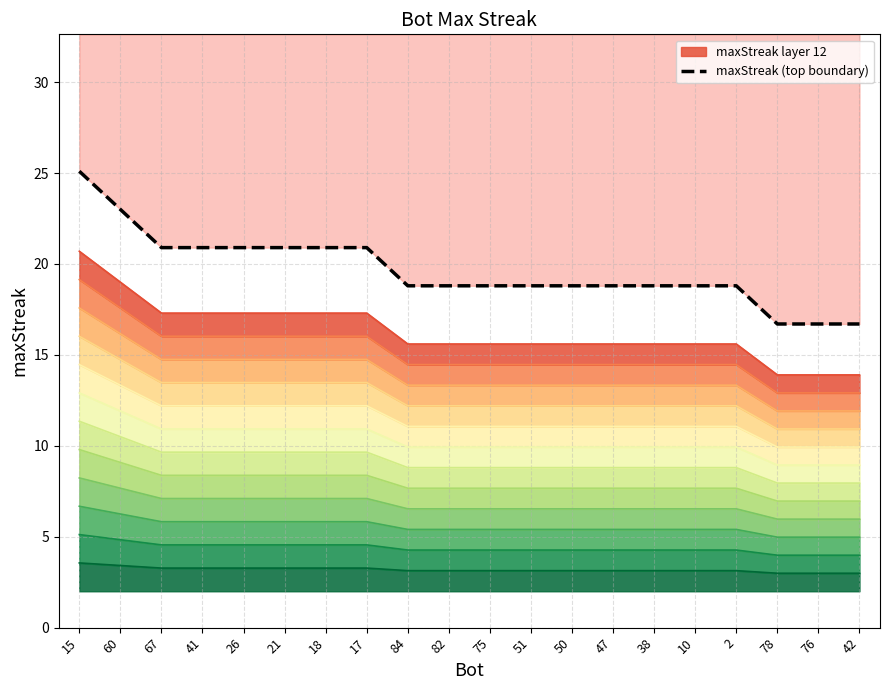

Rank the categories by value from lowest to highest.

78, 76, 42, 84, 82, 75, 51, 50, 47, 38, 10, 2, 67, 41, 26, 21, 18, 17, 60, 15